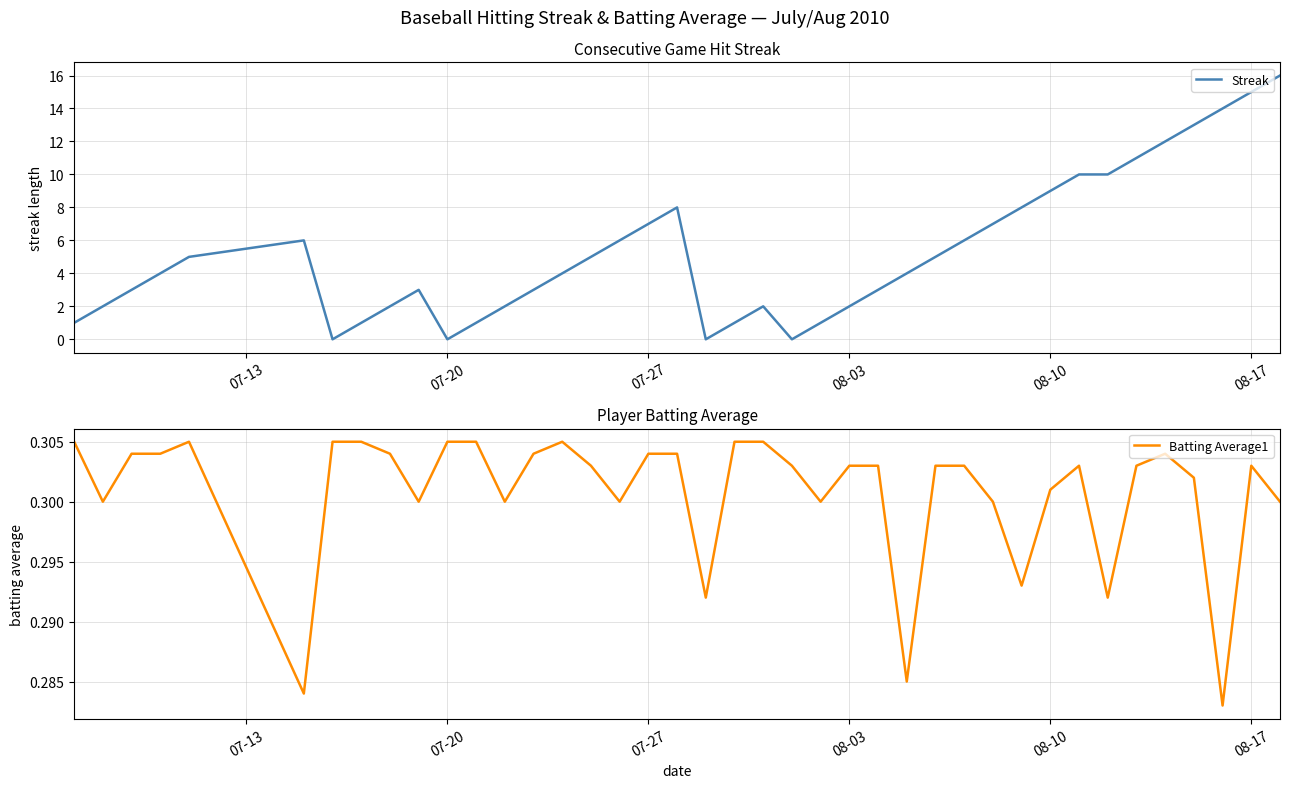

True or false: Batting Average1 has a value of 0.2 at 16.

False